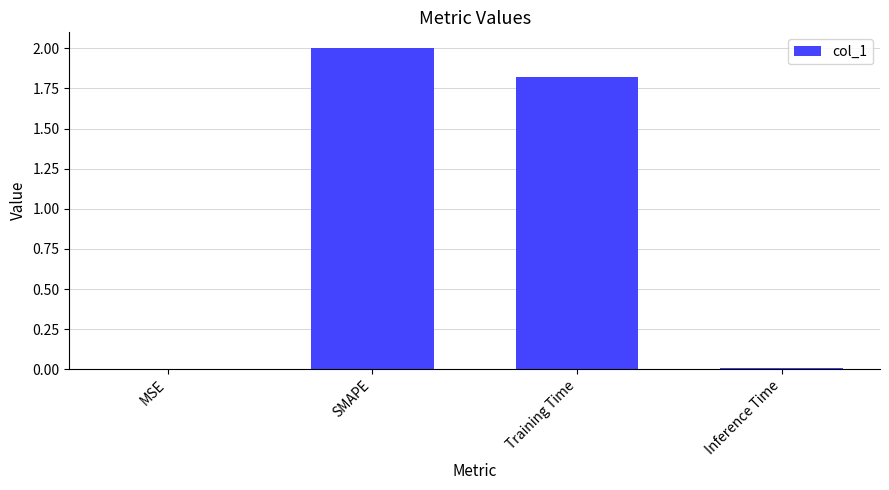

True or false: the data shows 2.8 at SMAPE.

False